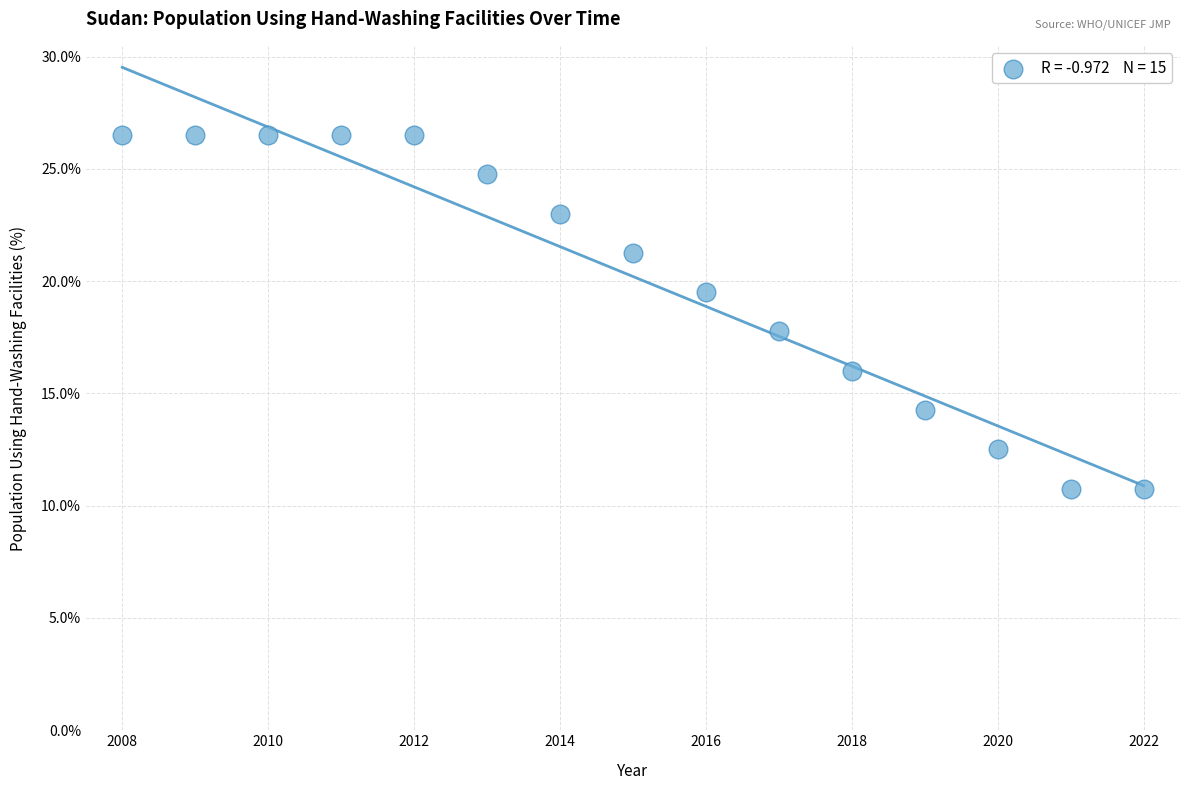

What is the range of Y values (max minus min)?

15.7